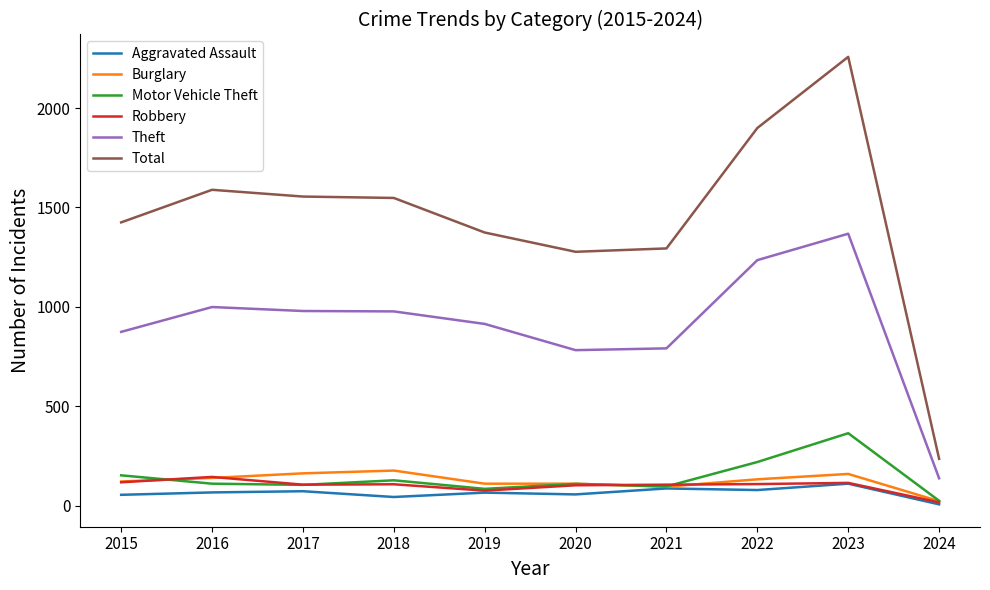

What is the difference between the Total values at 2017 and 2018?

7